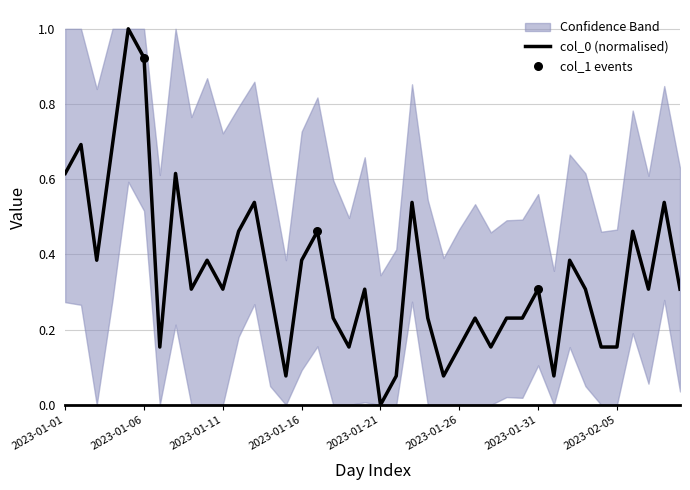

What is the change in value from 2023-01-10 to 2023-01-18?

-0.2